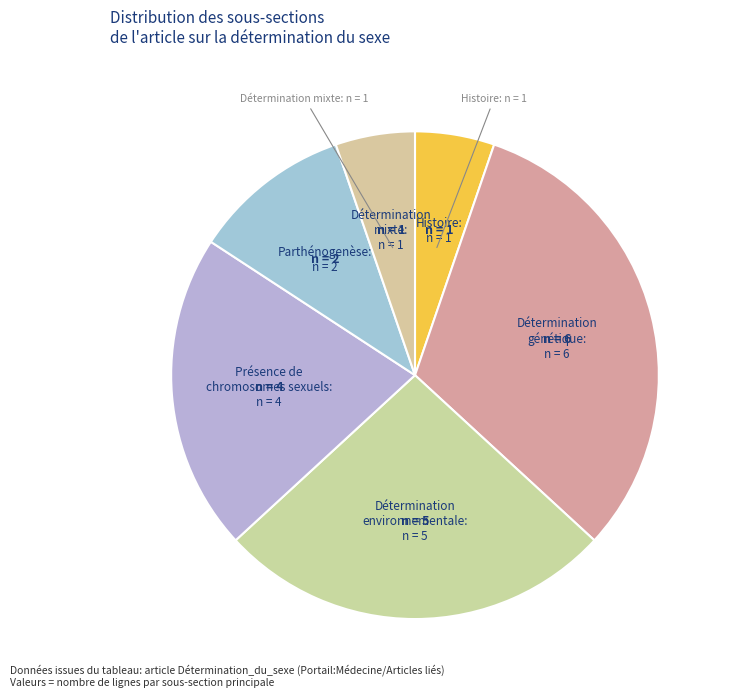

Which category has the biggest portion of the pie?

Détermination génétique